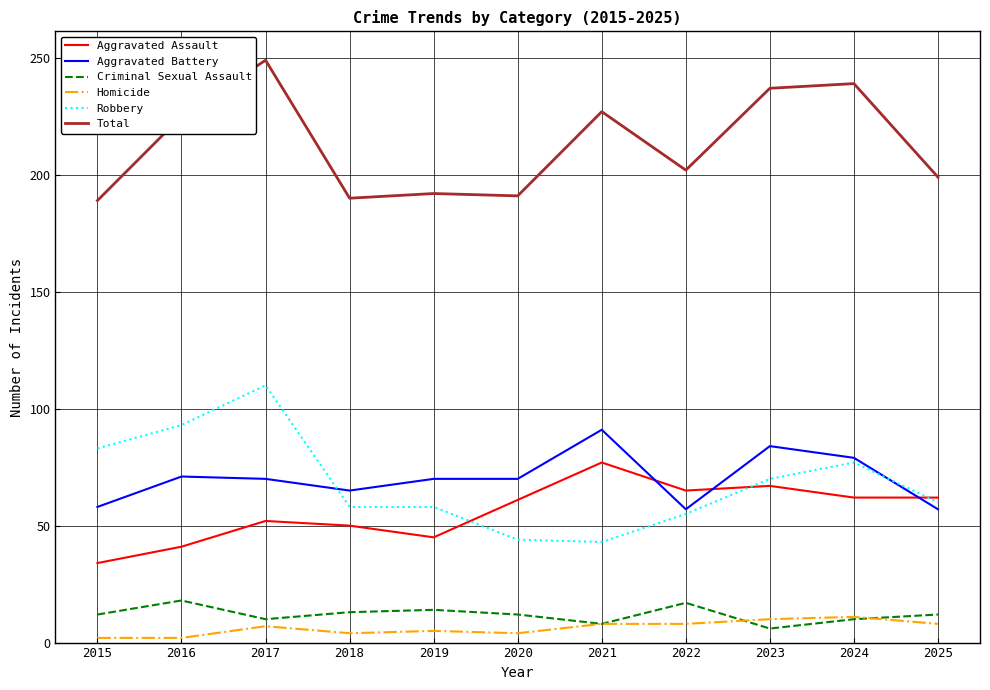

What is the lowest value of the Criminal Sexual Assault series?

6